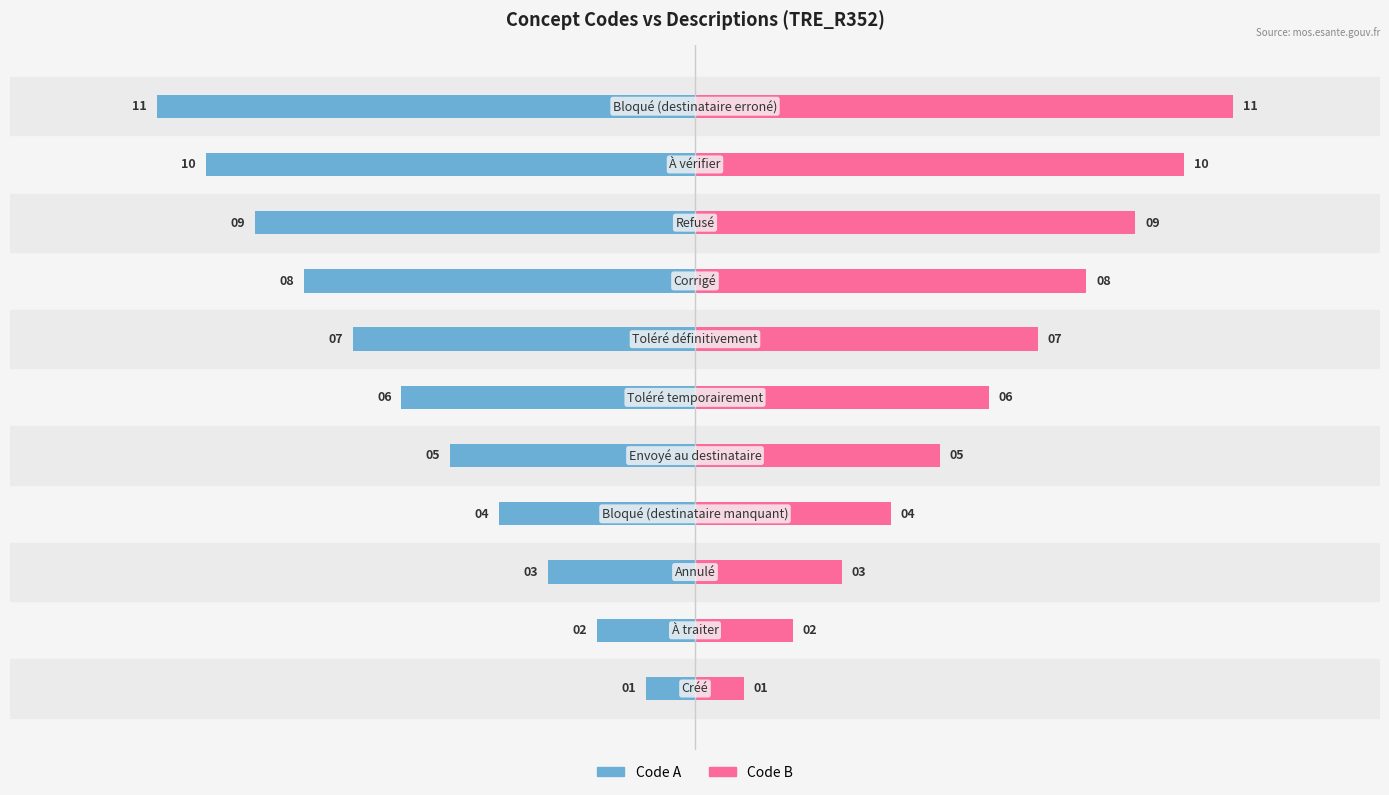

How many Code B values are between 3 and 9?

7